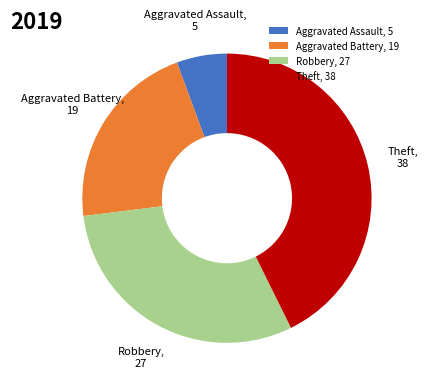

Does Aggravated Assault account for over 50% of the chart?

No